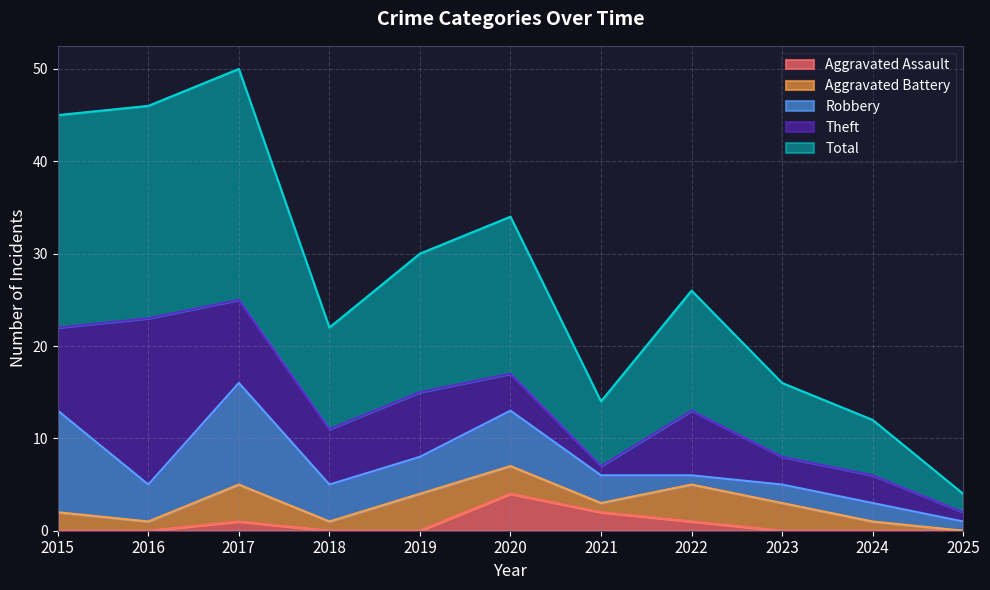

True or false: Robbery and Aggravated Assault intersect in this chart.

False